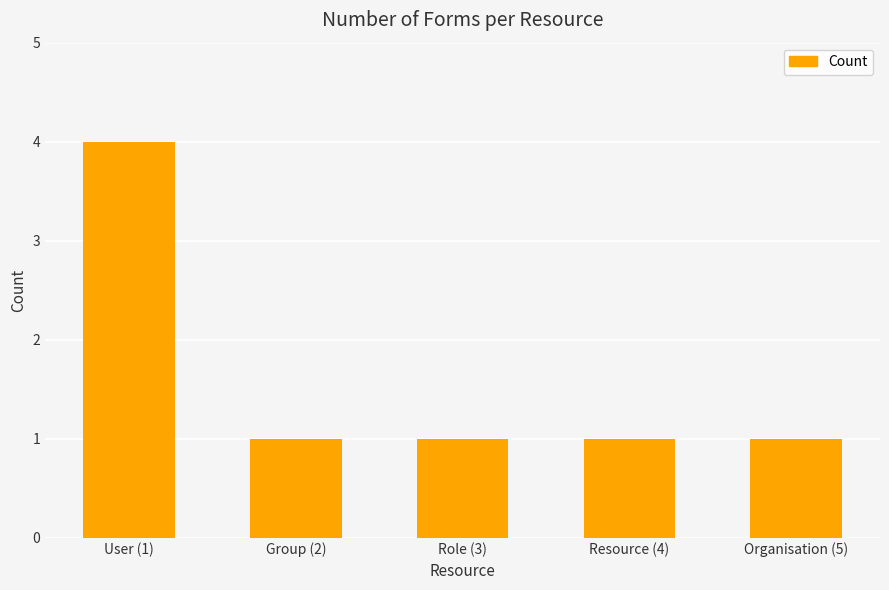

What is the minimum value shown in the chart?

1